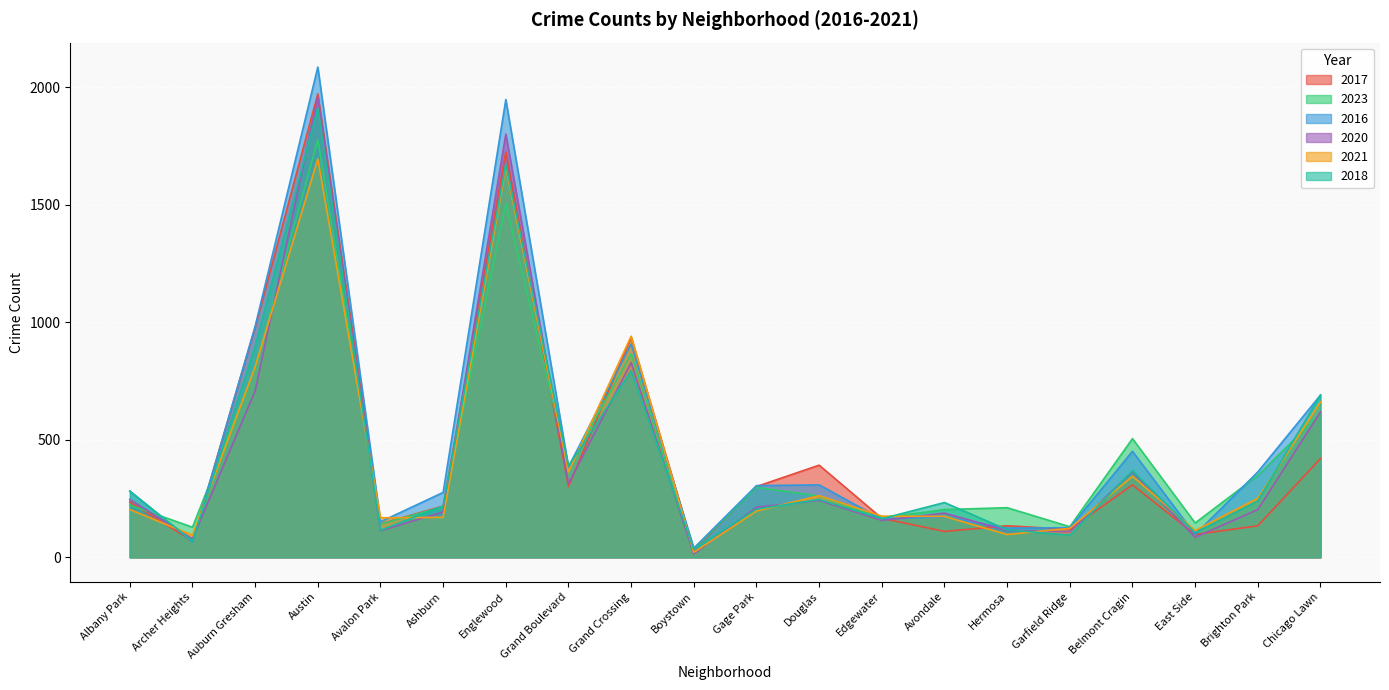

At how many categories does at least one series exceed 1374?

2